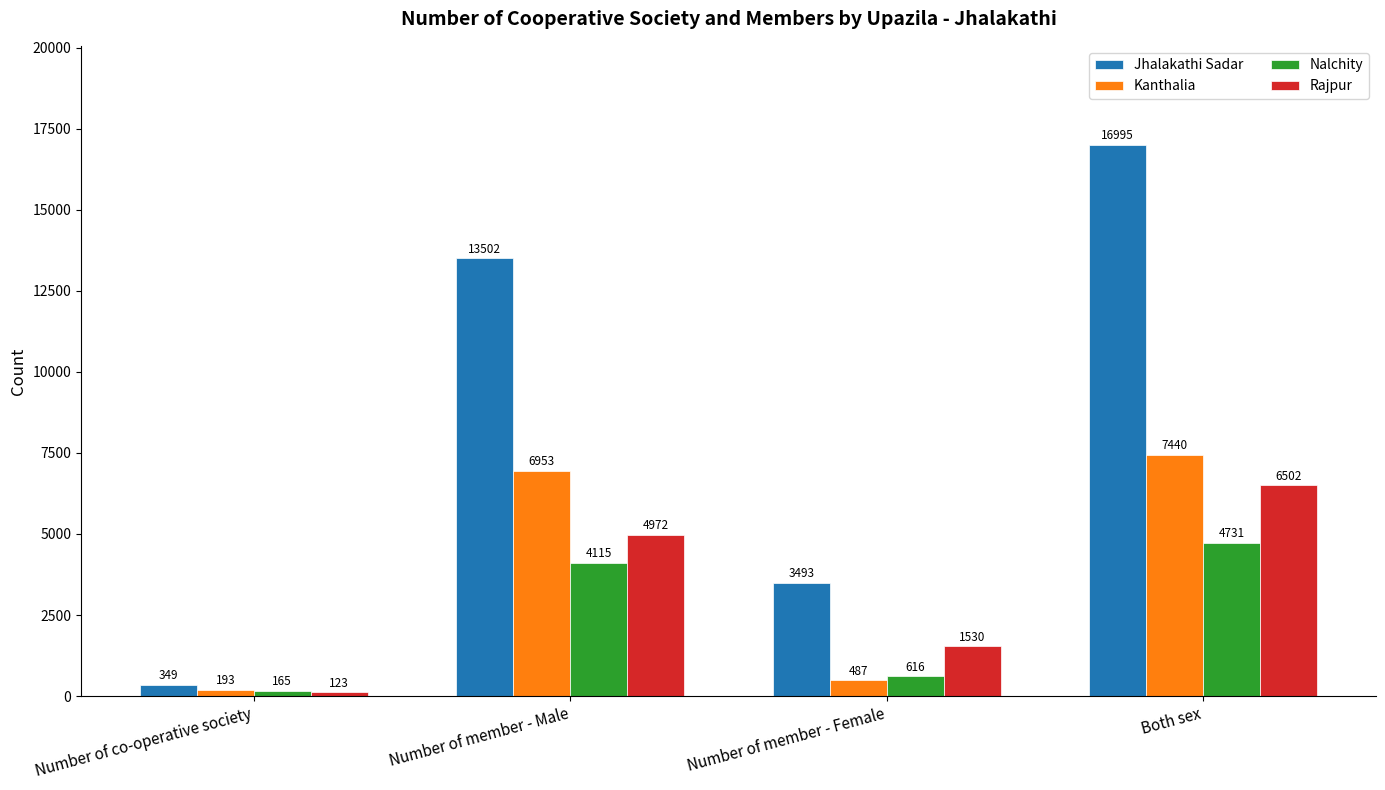

True or false: Rajpur has a value of 2271 at Number of member - Female.

False